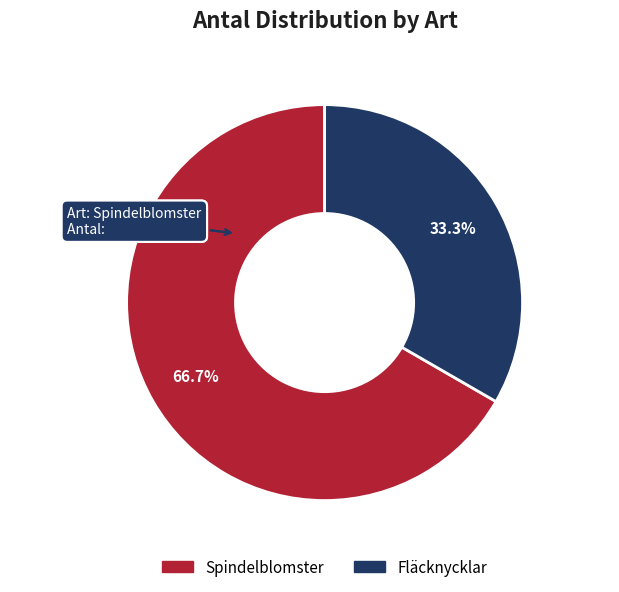

To the nearest percent, what percentage of the pie is Fläcknycklar?

33%